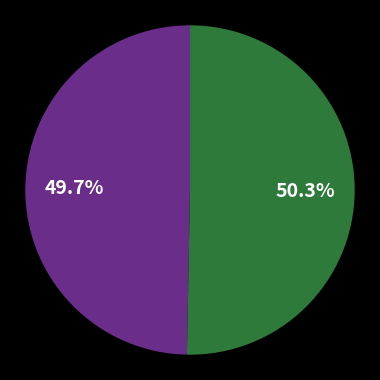

Is there any slice that represents more than half of the pie?

Yes